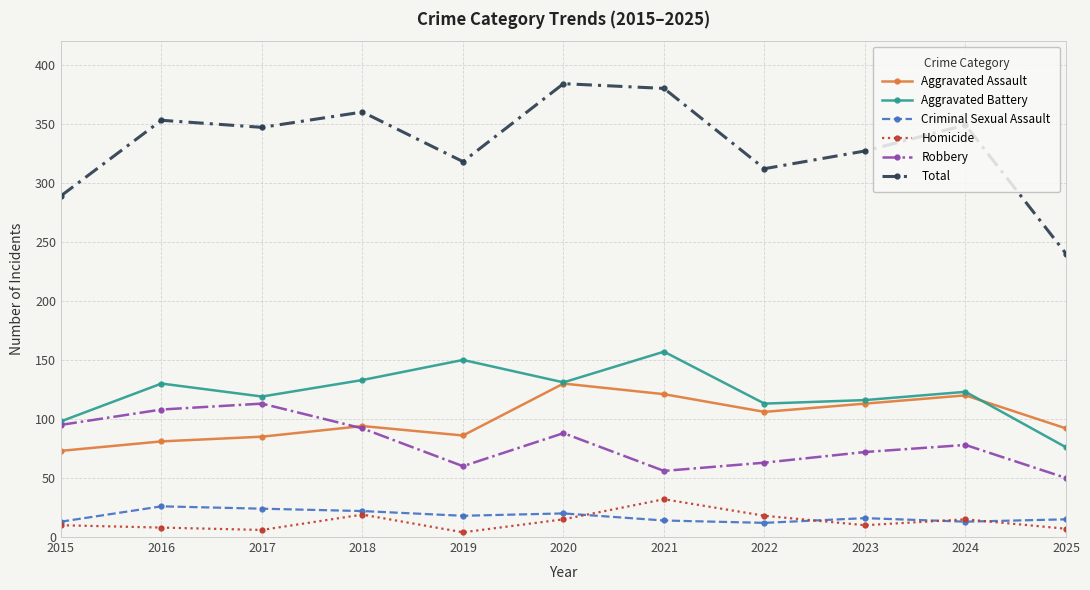

How many lines are shown in the chart?

6